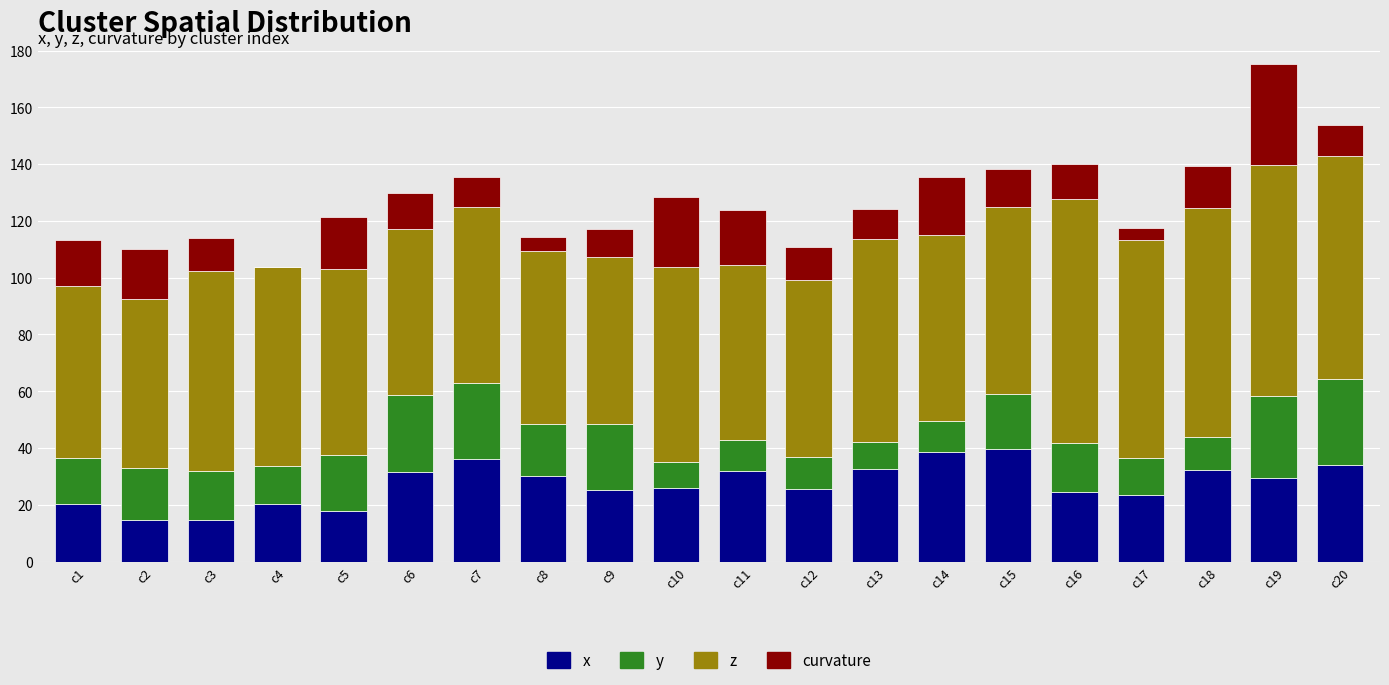

What is the maximum value for x?

39.7